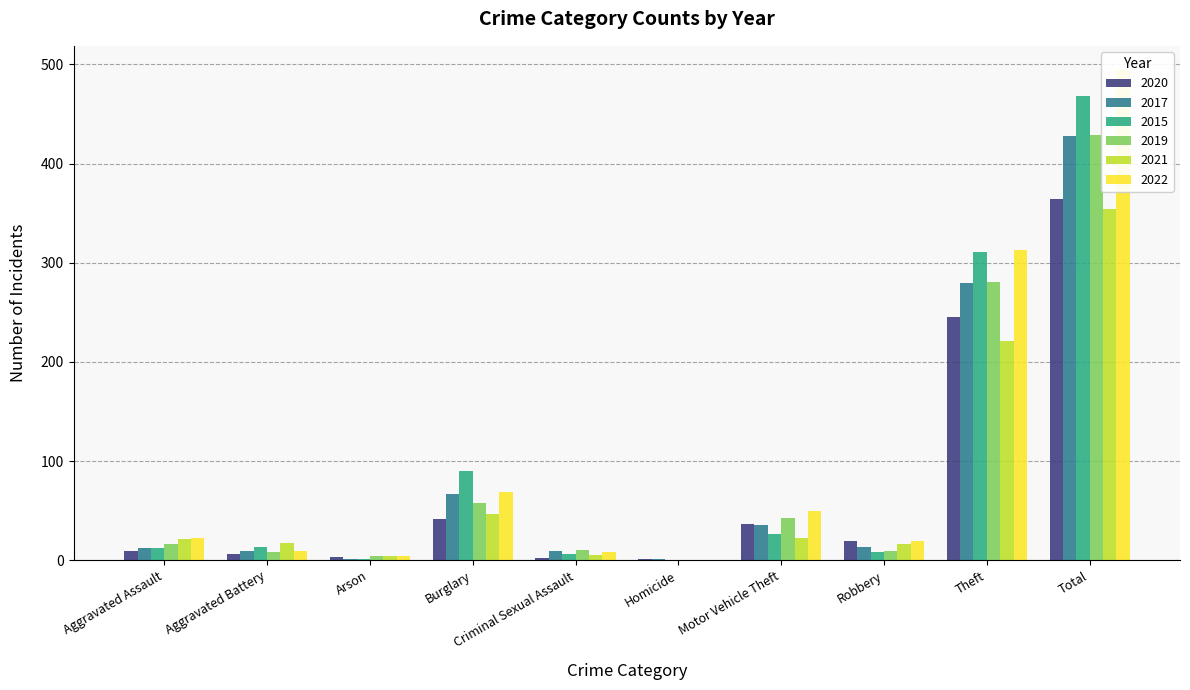

How many data points in 2017 are less than 13?

5